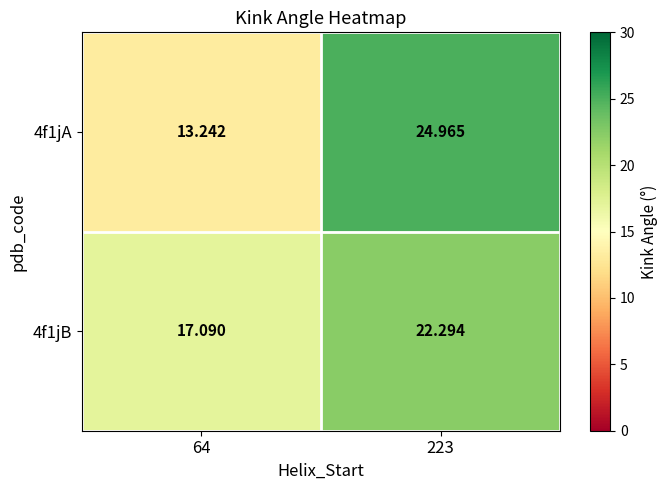

What is the maximum value shown in the chart?

25.0